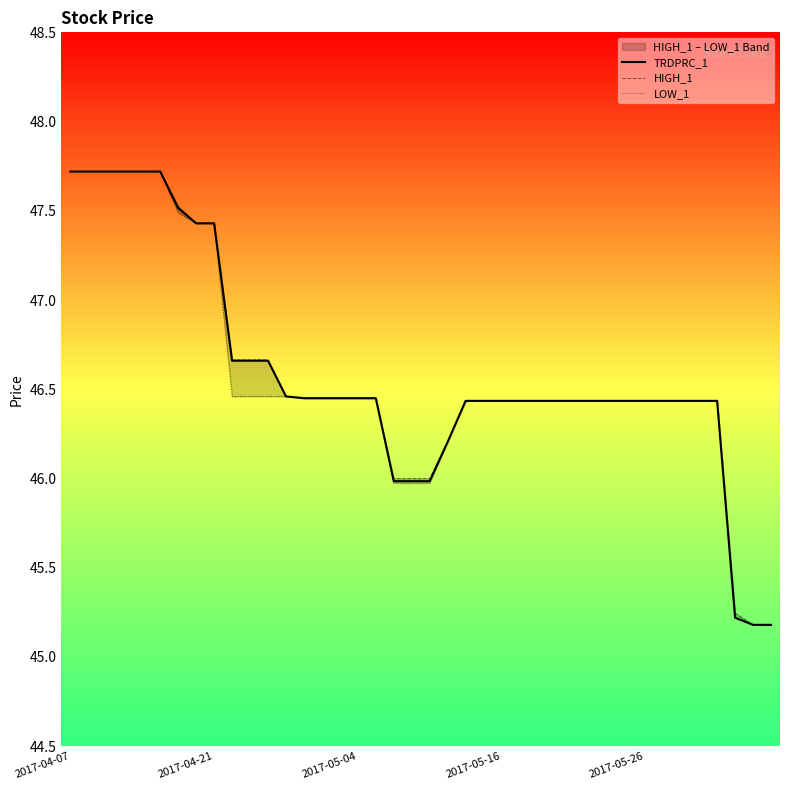

Between 21 and 36, which series saw the biggest shift?

TRDPRC_1